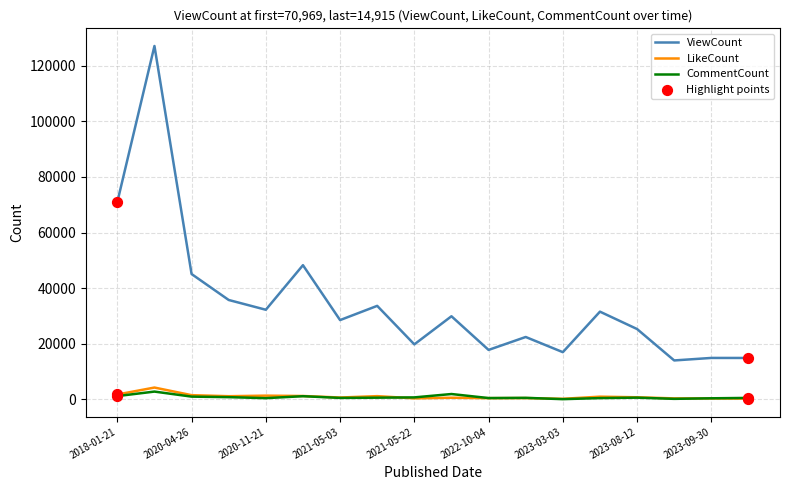

Which series has the largest range (max minus min)?

ViewCount